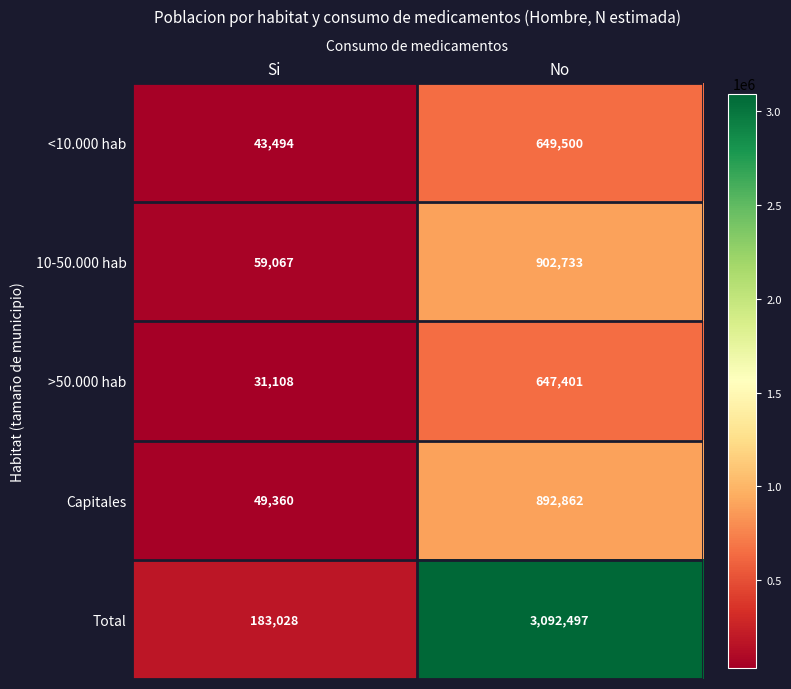

What is the sum of all Capitales values?

942222